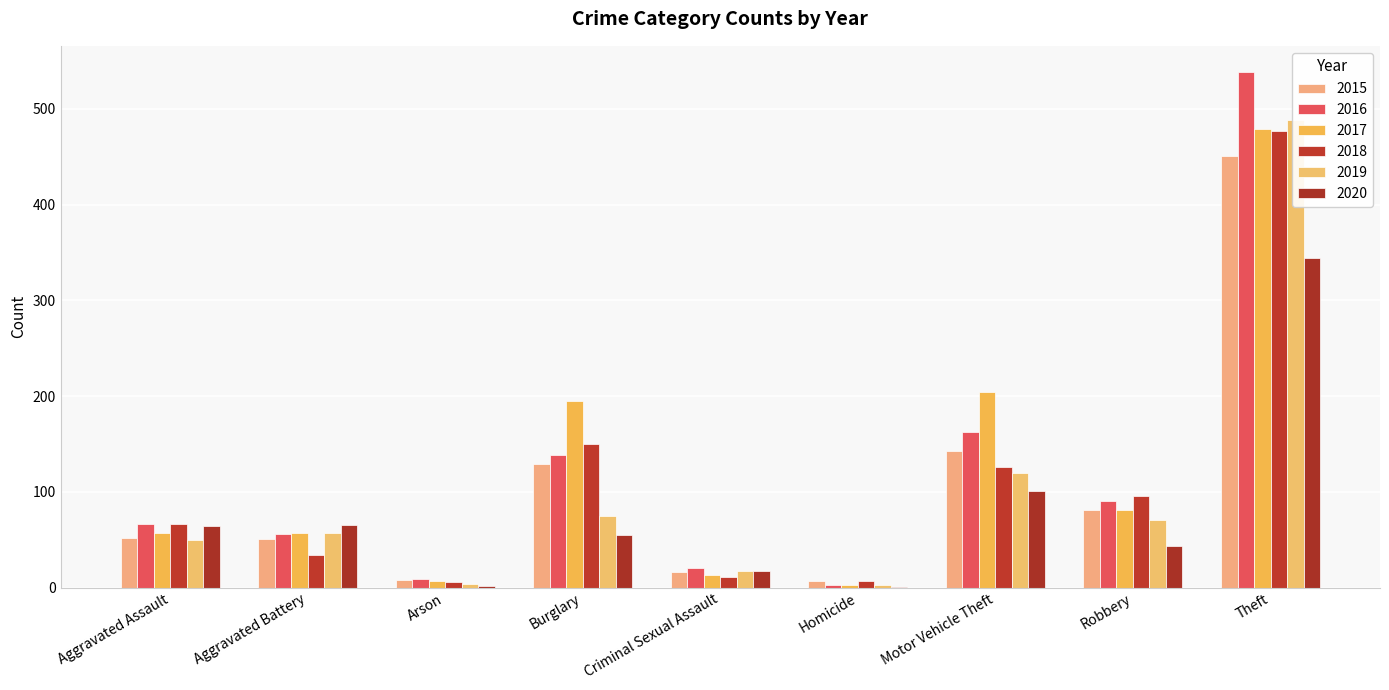

The value of 2017 at Aggravated Battery is 34. True or false?

False